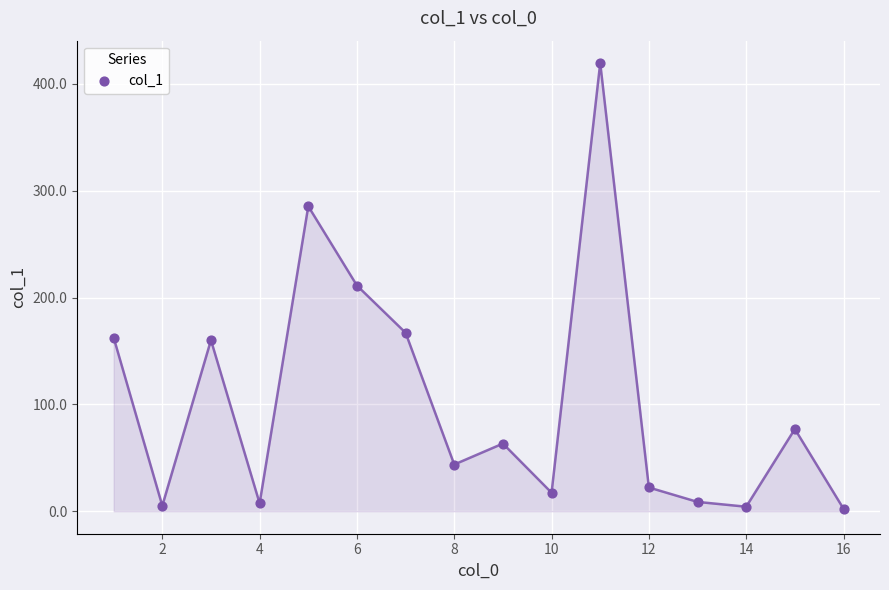

What is the range of Y values (max minus min)?

417.1